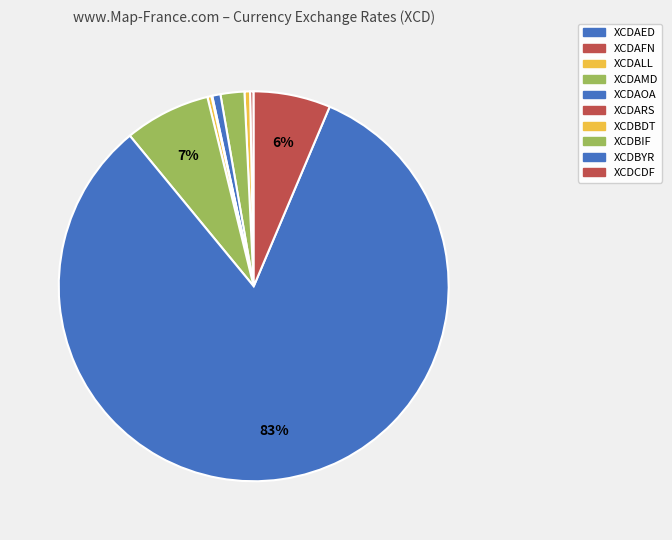

How much of the chart is everything except XCDALL?

99.5%